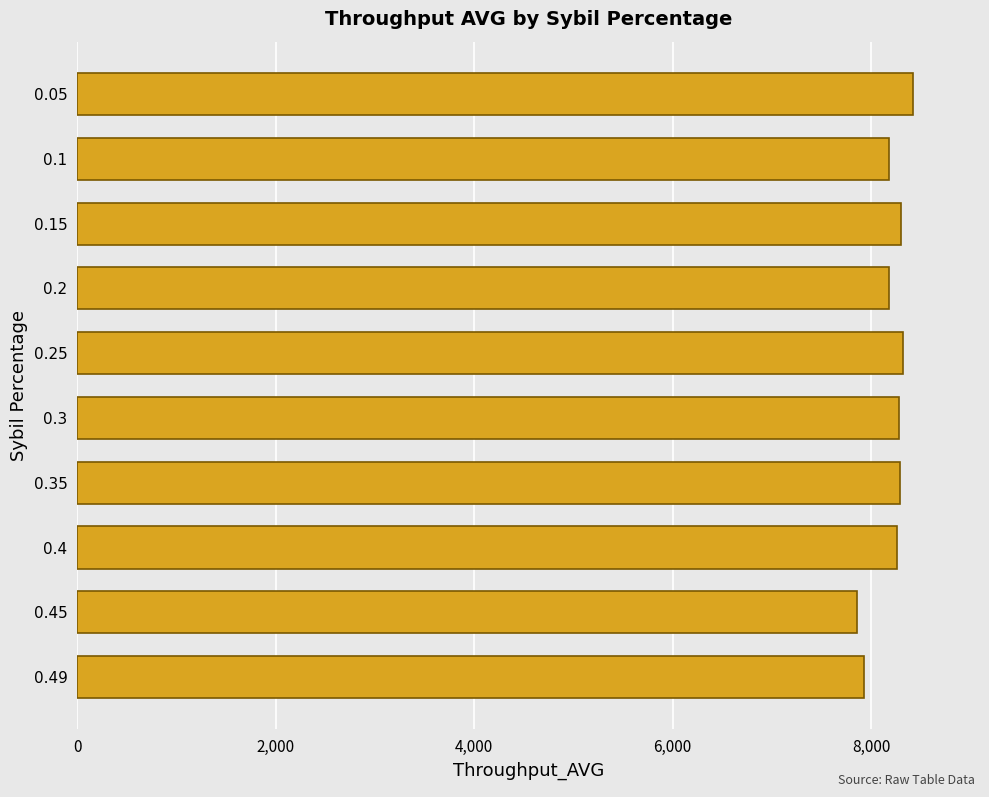

Is it true that the value at 0.49 is 7926?

True